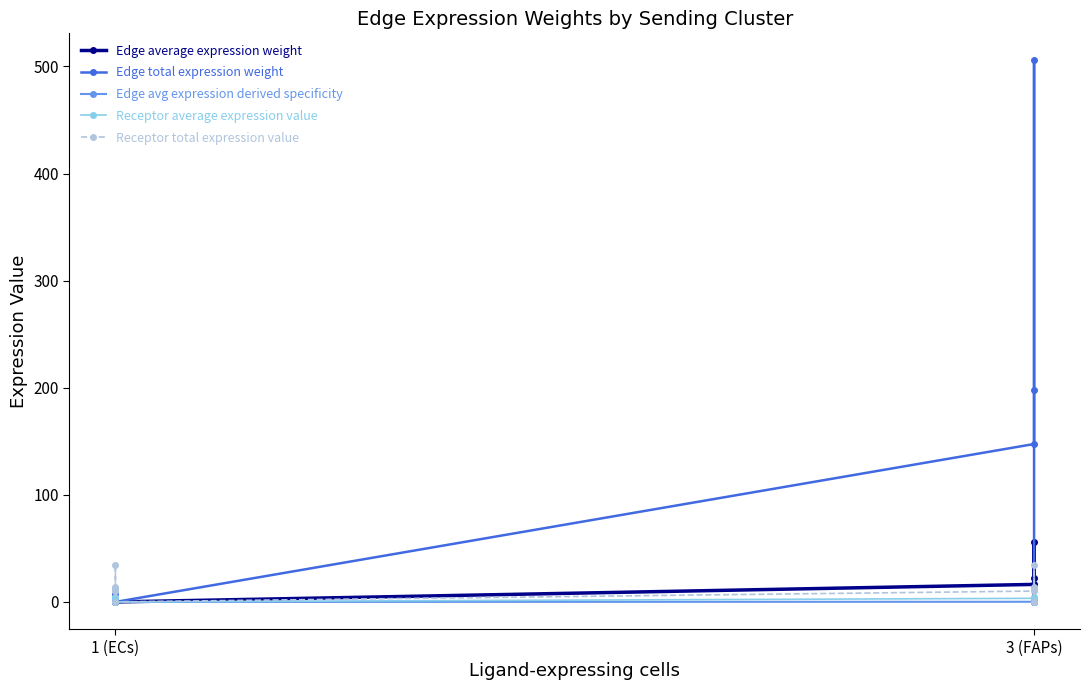

List the series in order of their peak value, lowest first.

Edge avg expression derived specificity, Receptor average expression value, Receptor total expression value, Edge average expression weight, Edge total expression weight